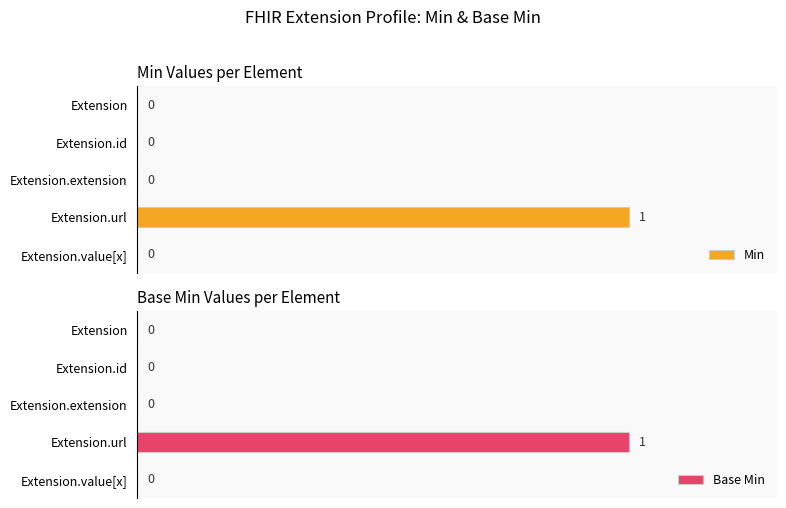

How many bars are there in total?

10